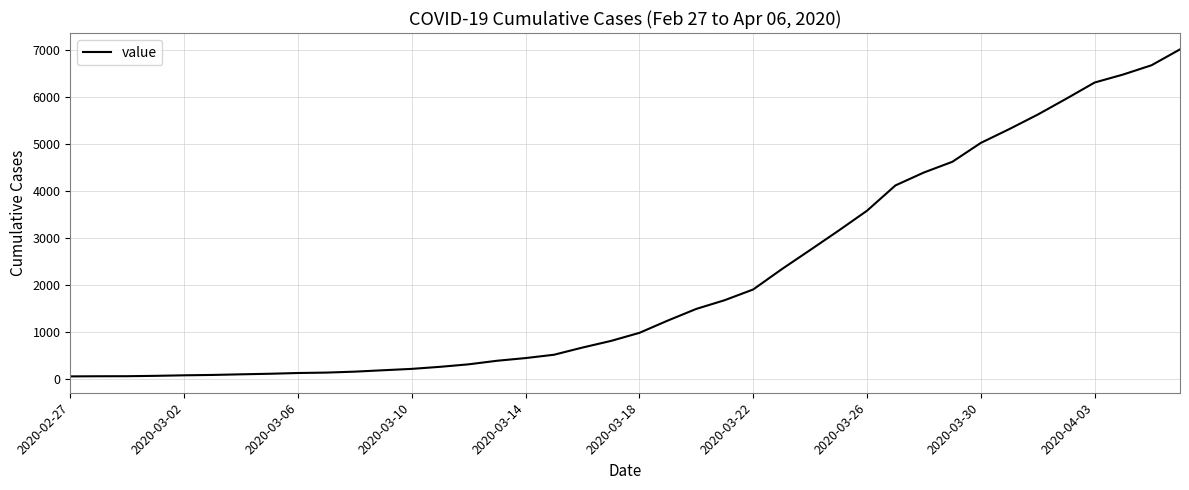

What is the maximum value shown in the chart?

7018